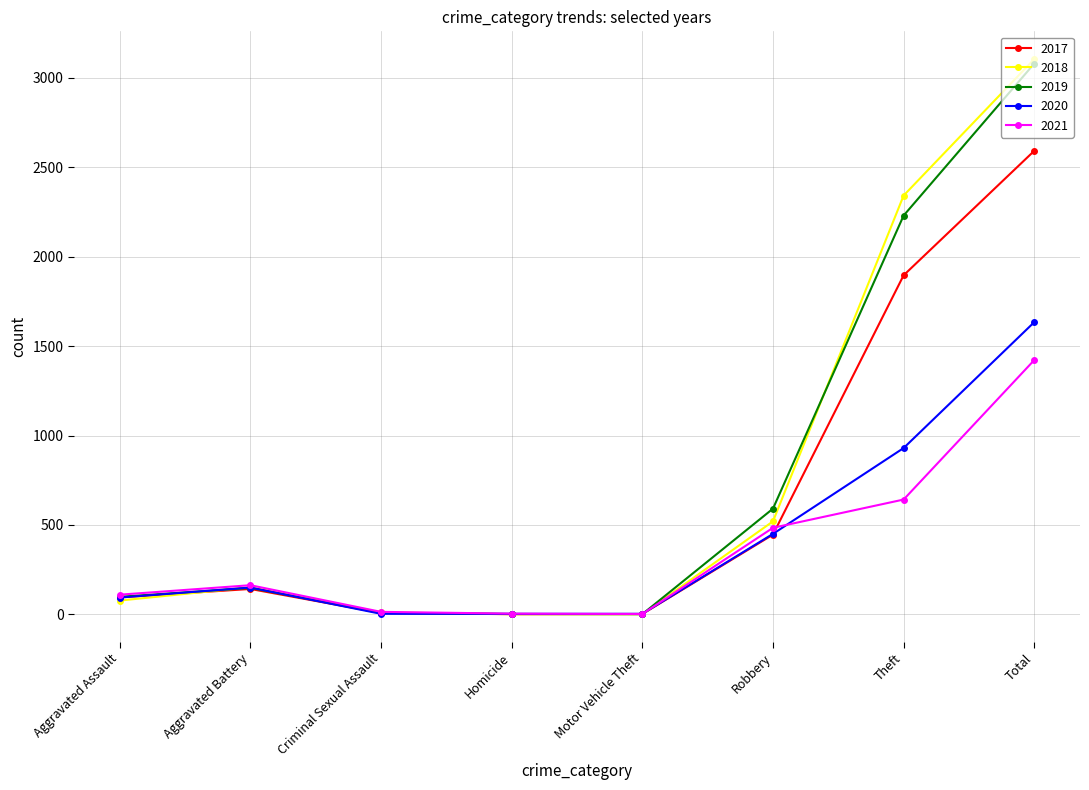

Which category has the highest value in the 2020 series?

Total